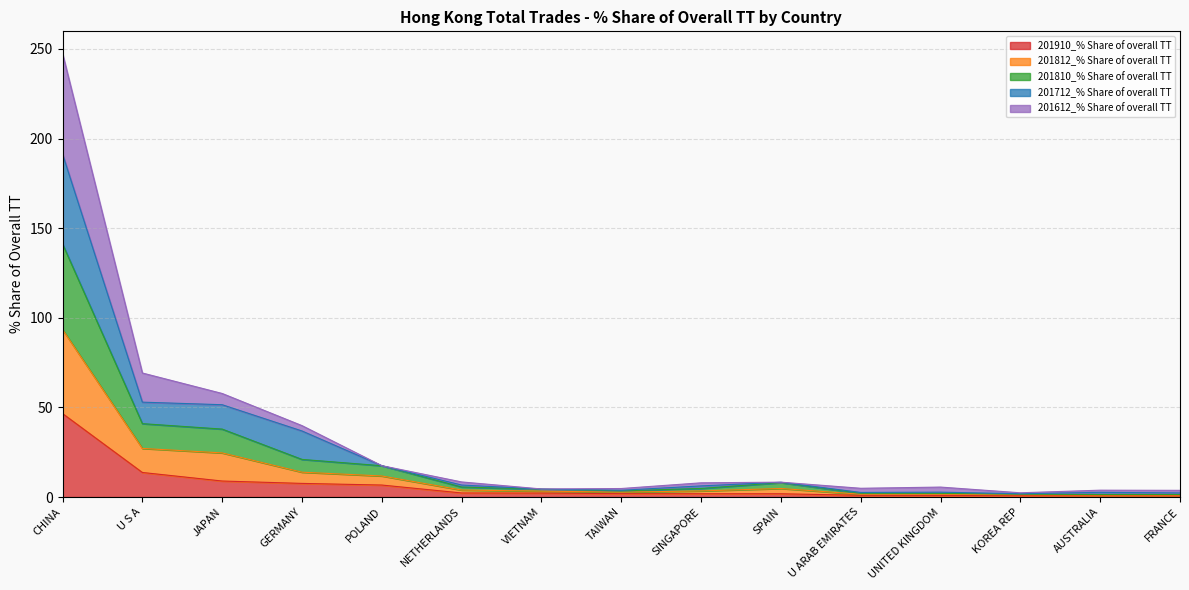

At which category is the sum across all series the highest?

CHINA